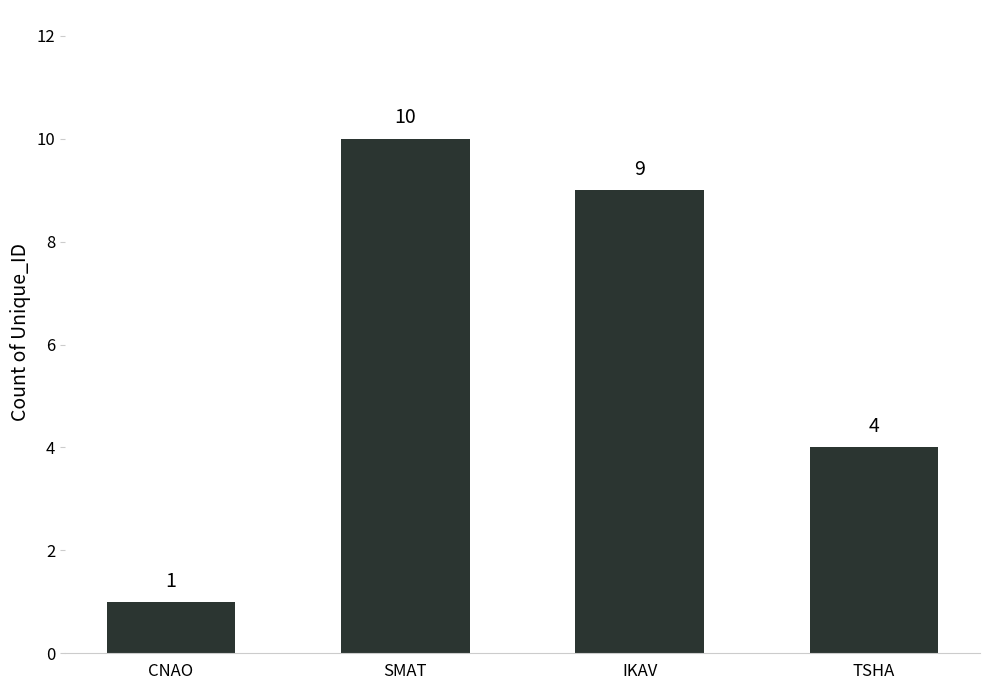

What is the difference between the maximum and minimum values?

9